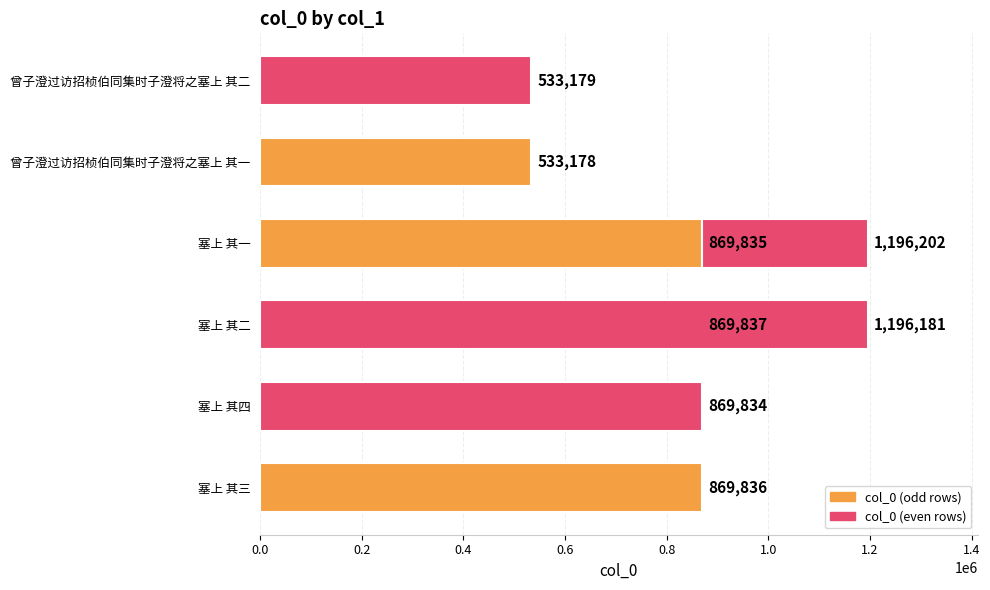

Is it true that the value at 塞上 其三 is 869836?

True